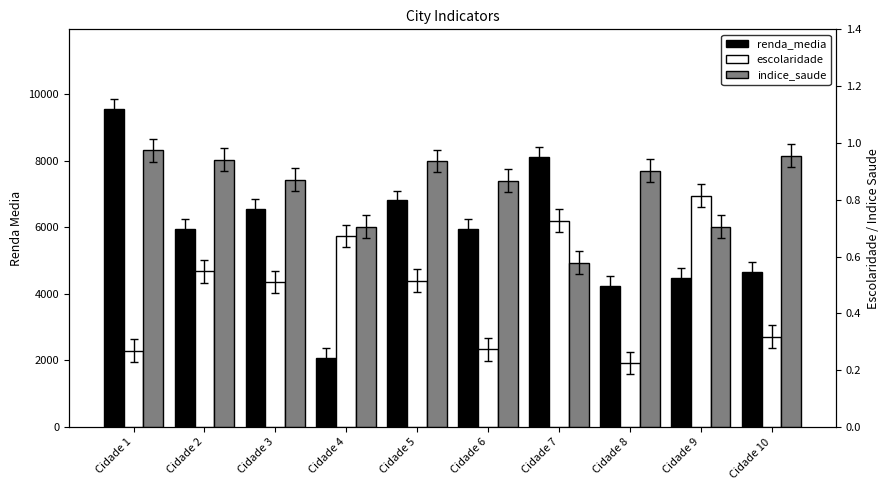

Between Cidade 7 and Cidade 5, which is larger?

Cidade 7